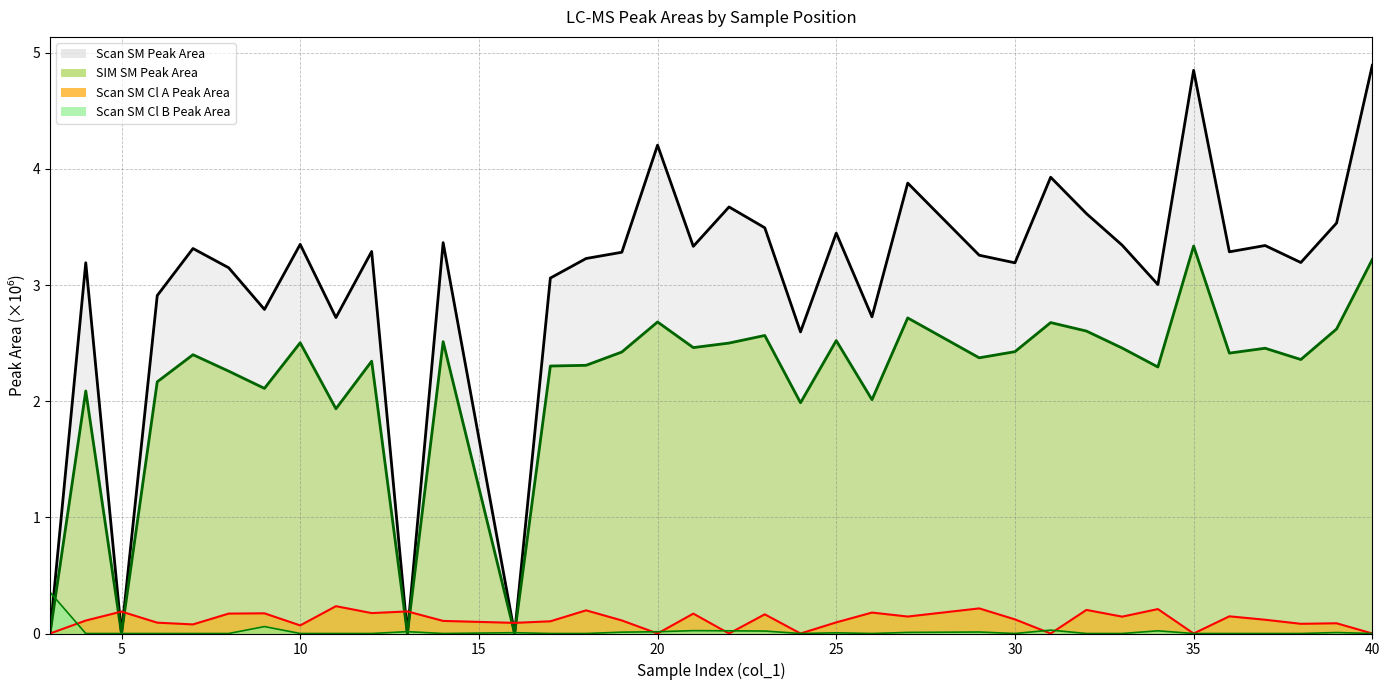

What is the average value of the Scan SM Cl A Peak Area series?

0.1